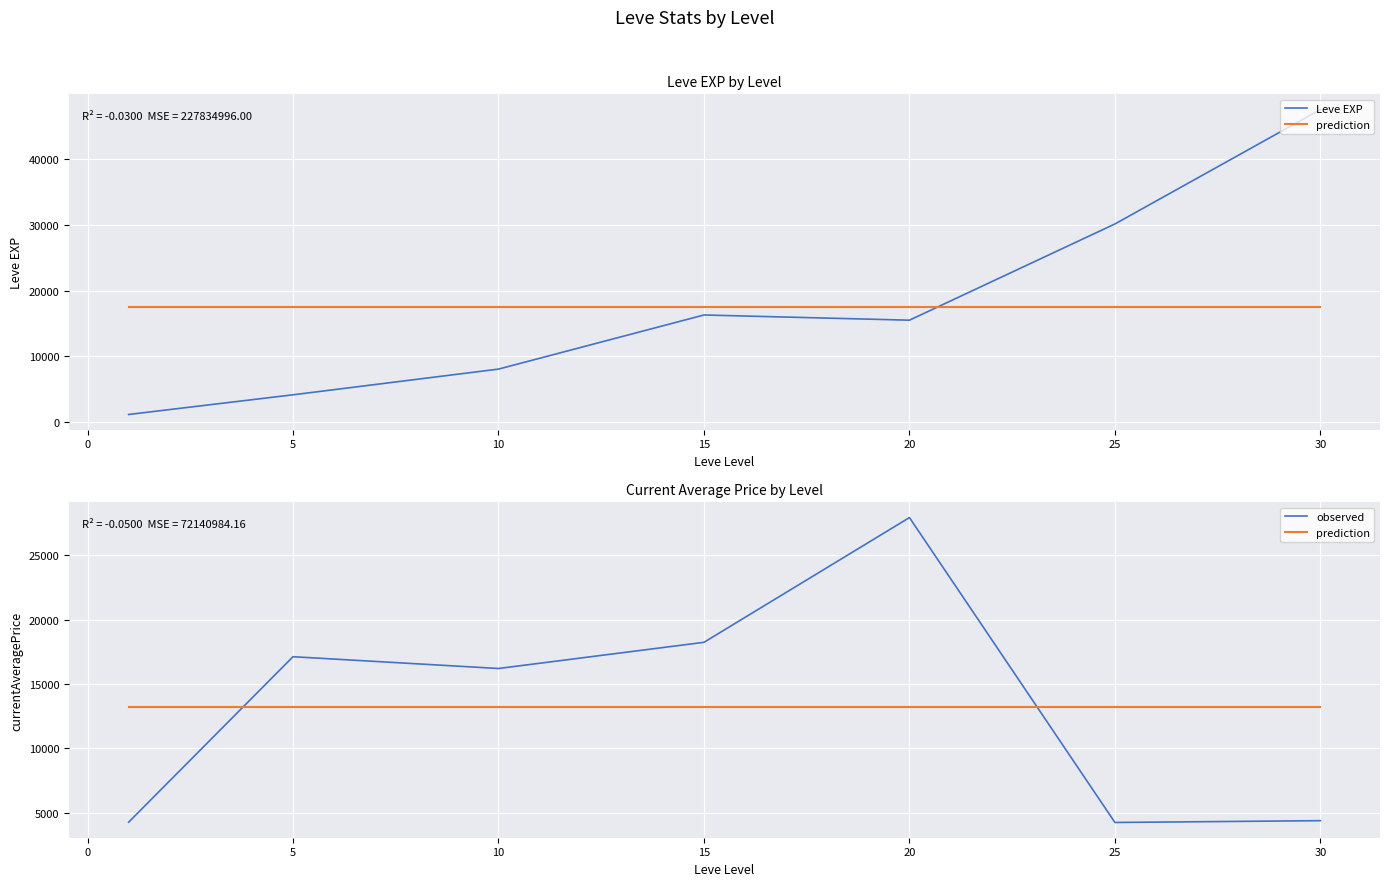

How many interior local valleys does the observed series have?

2